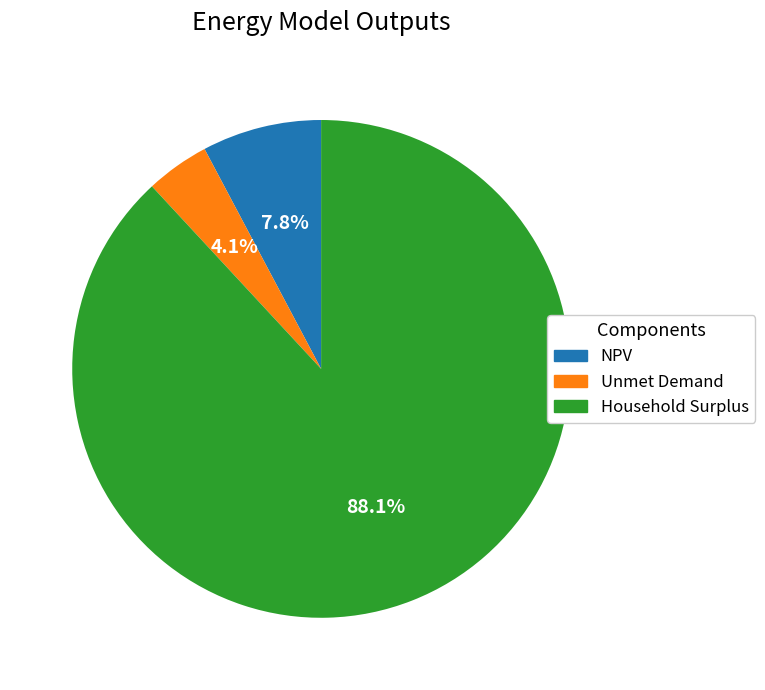

What is the largest slice in the pie chart?

Household Surplus